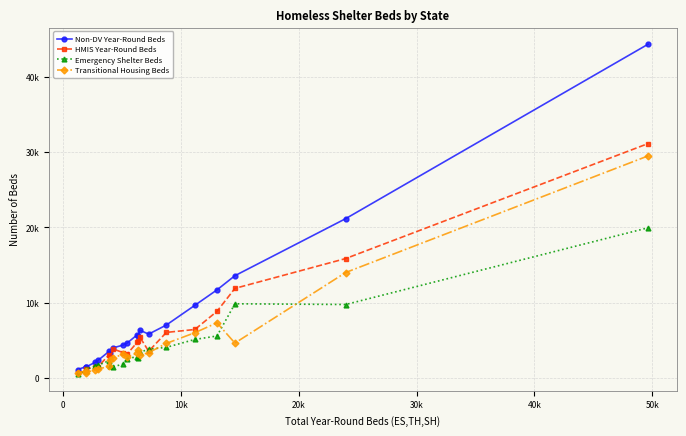

List the series in order of their peak value, highest first.

Non-DV Year-Round Beds, HMIS Year-Round Beds, Transitional Housing Beds, Emergency Shelter Beds